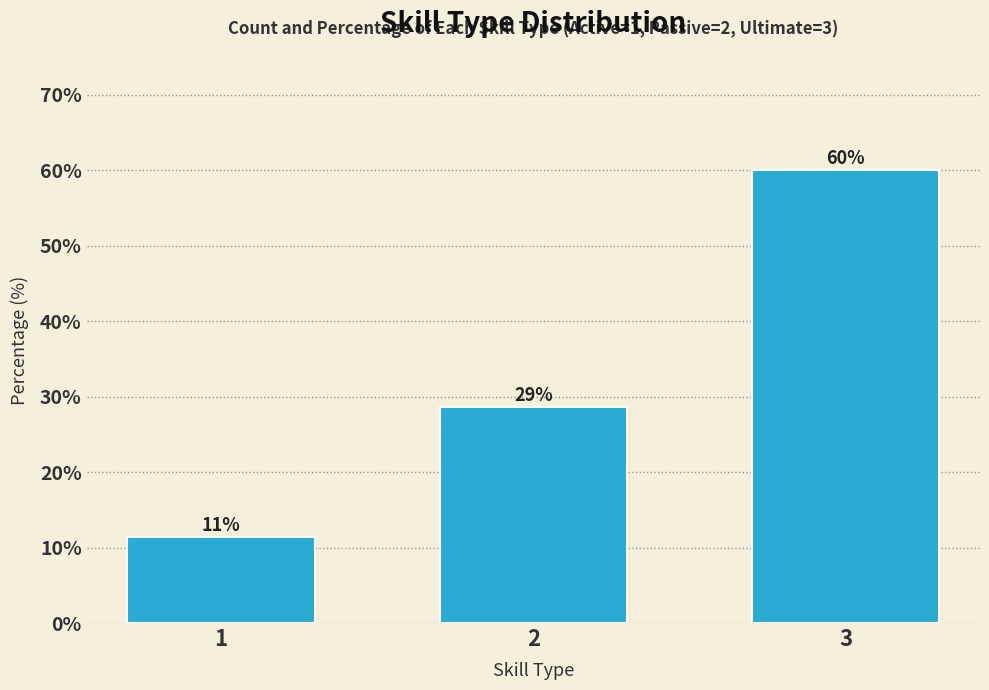

Are the bars horizontal?

No